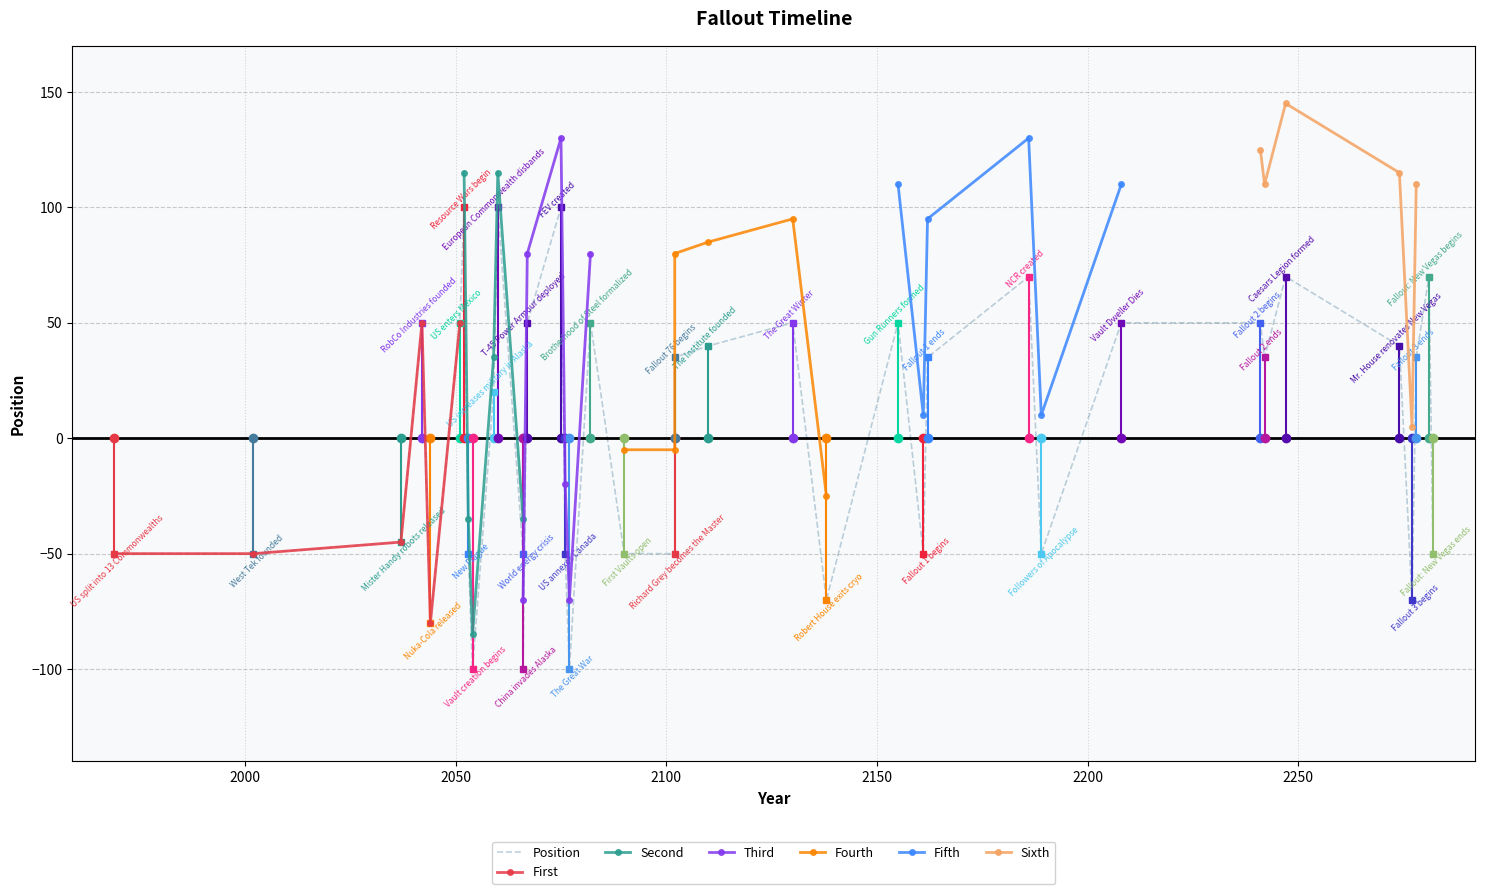

Reading left to right, transcribe all the data shown in this chart.

-50	-50	-45	50	-80	50	100	-50	-100	20	100	-50	-100	50	100	-50	-100	50	-50	-50	35	40	50	-70	50	-50	35	70	-50	50	50	35	70	40	-70	35	70	-50